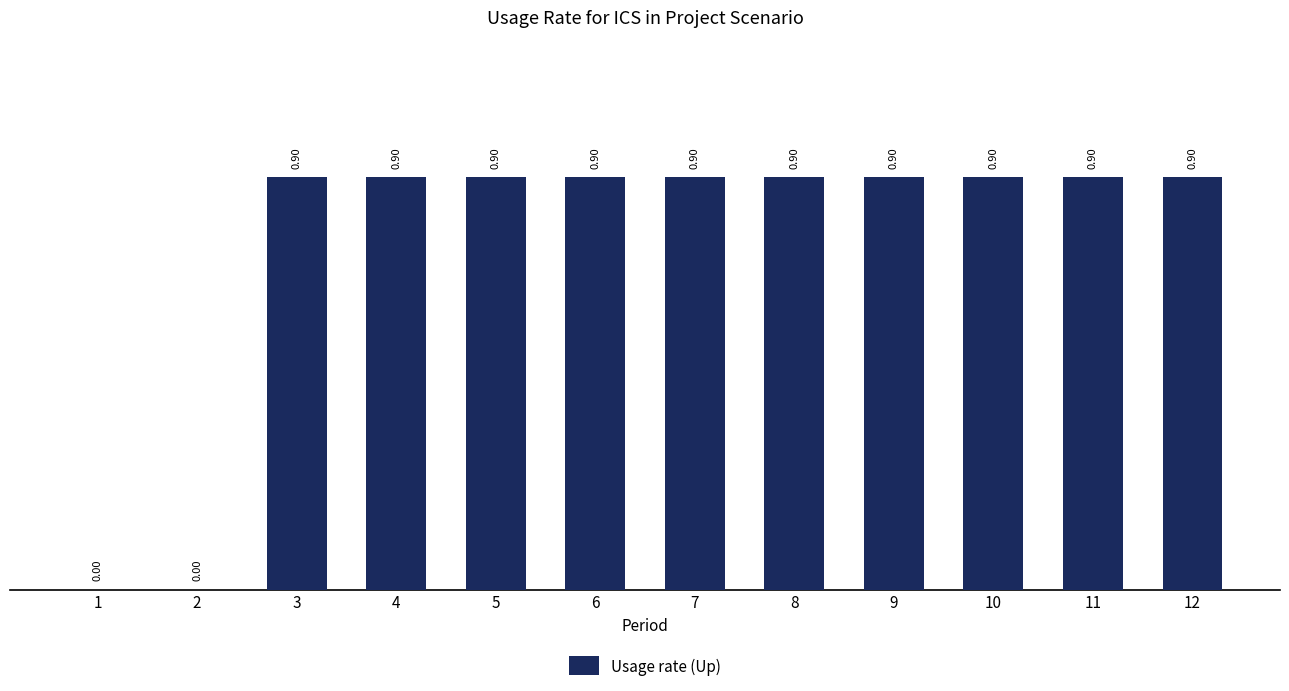

Which has a higher value, 6 or 2?

6